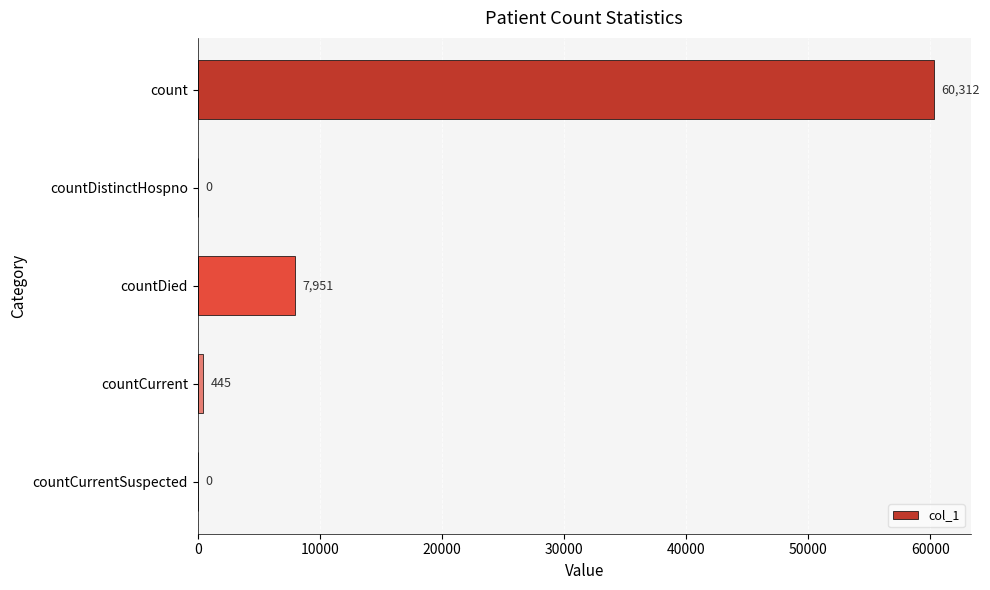

The value at count is 60312. True or false?

True